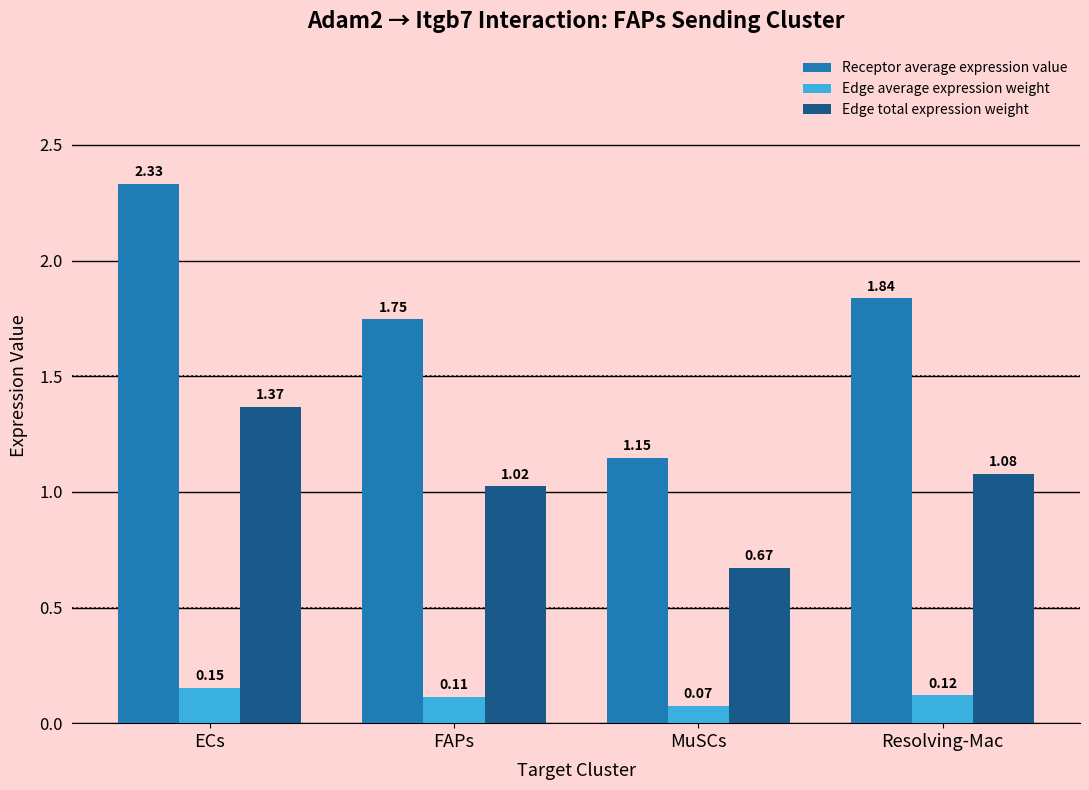

What is the sum of the Receptor average expression value values at FAPs and MuSCs?

2.9